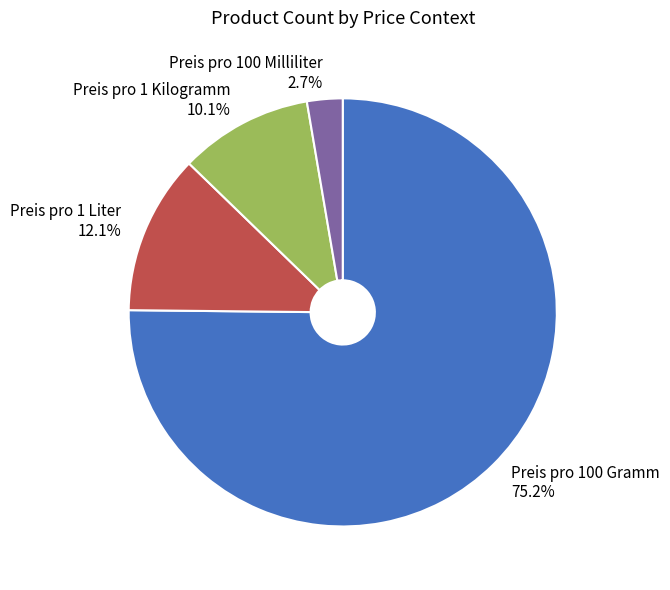

The Preis pro 100 Gramm slice represents 67% of the pie. True or false?

False